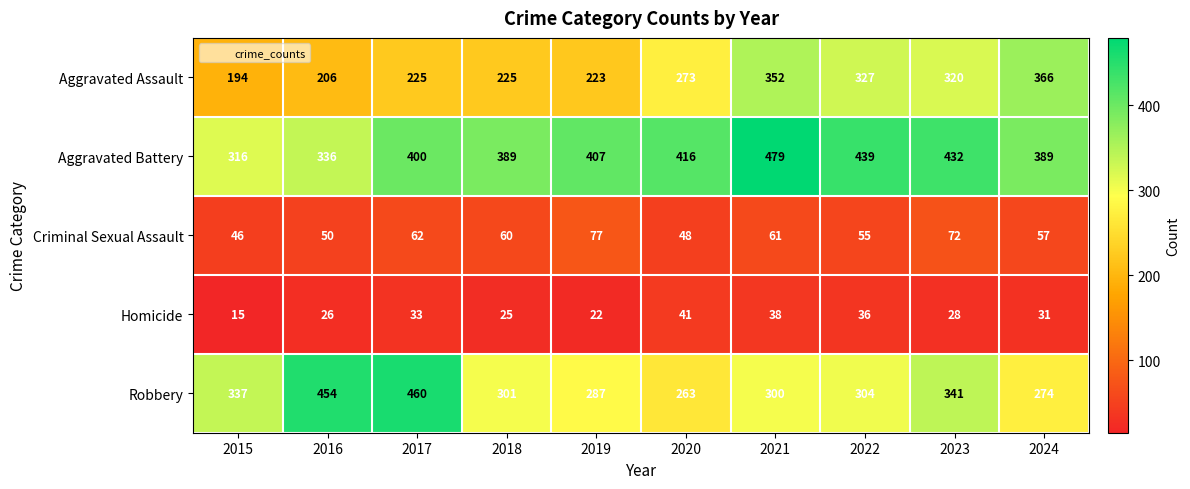

Rank the series by their maximum value, from highest to lowest.

Aggravated Battery, Robbery, Aggravated Assault, Criminal Sexual Assault, Homicide